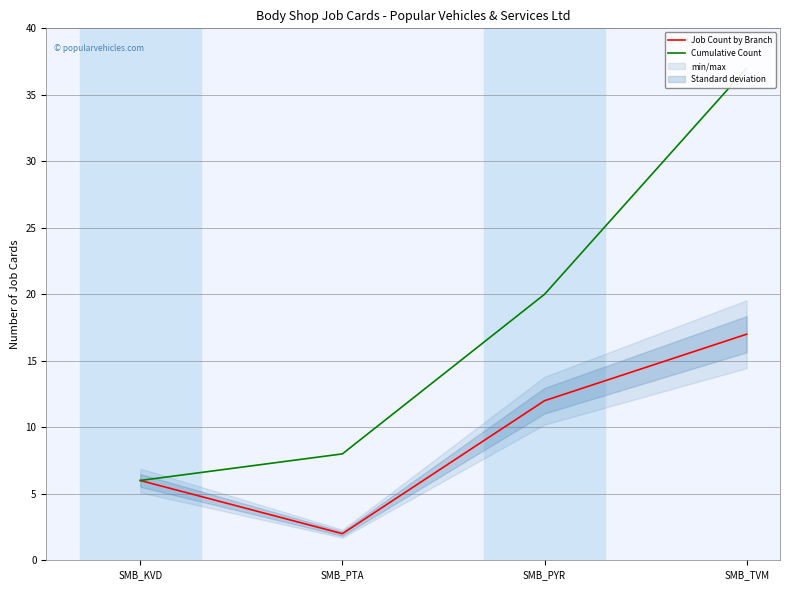

At how many categories does at least one series exceed 15?

2